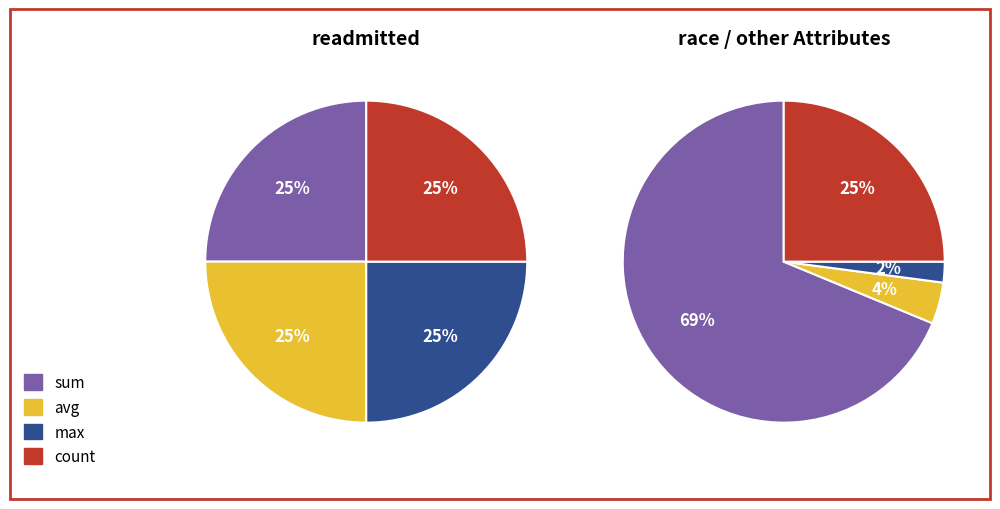

Count the number of slices in the pie.

4